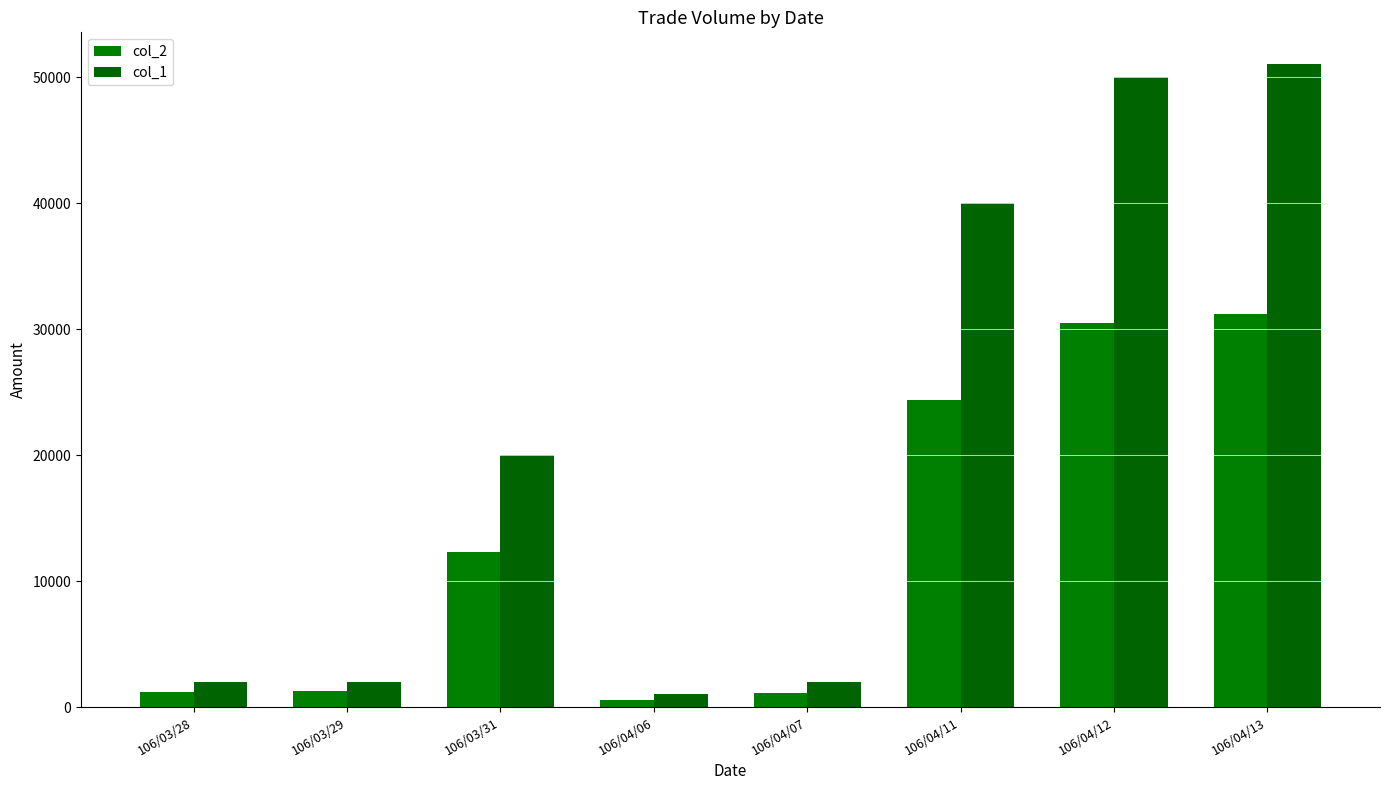

How many categories are shown in the chart?

8